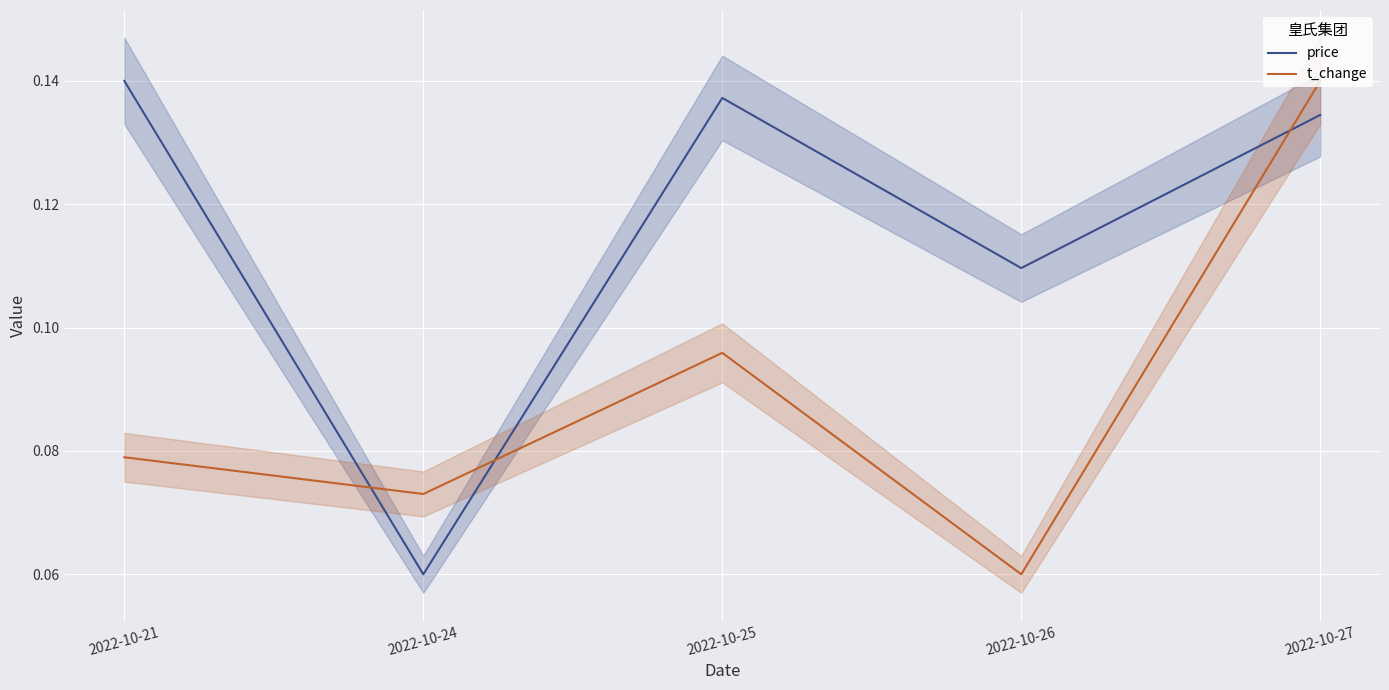

What is the highest value of the t_change series?

0.1